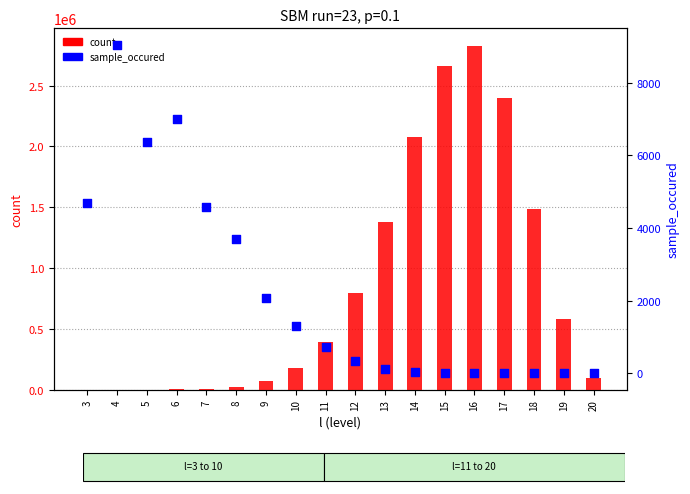

What is the total value across all series at 8?

28614